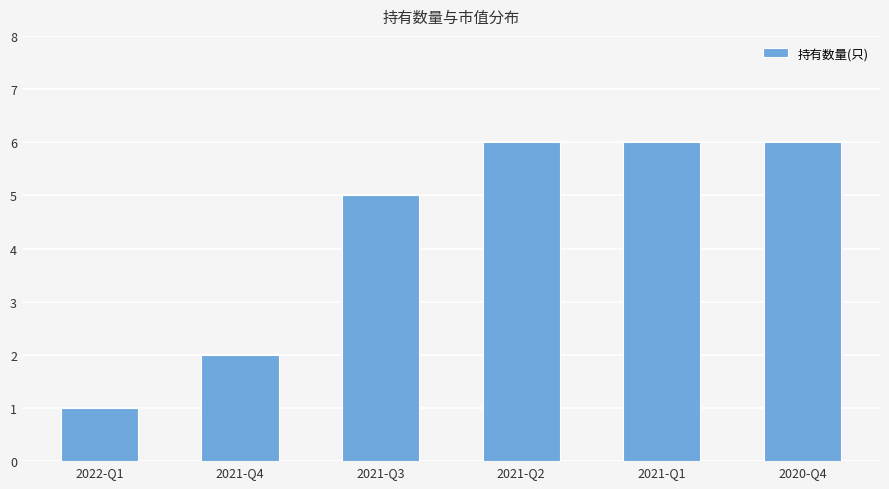

Is it true that the value at 2021-Q1 is 3?

False